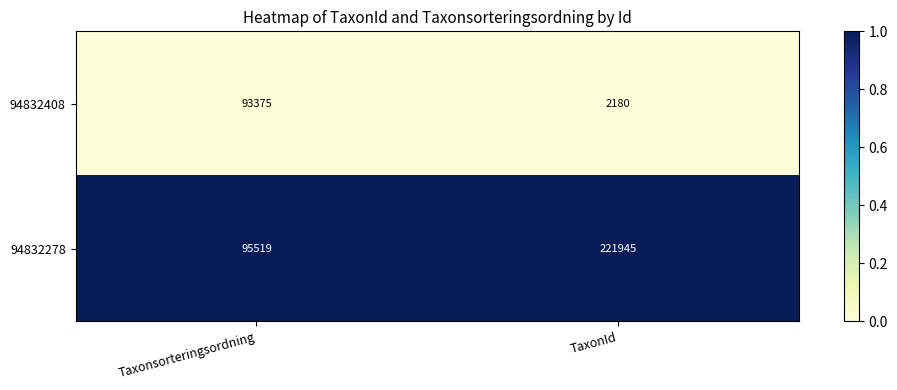

Rank the series by their average value, from highest to lowest.

94832278, 94832408